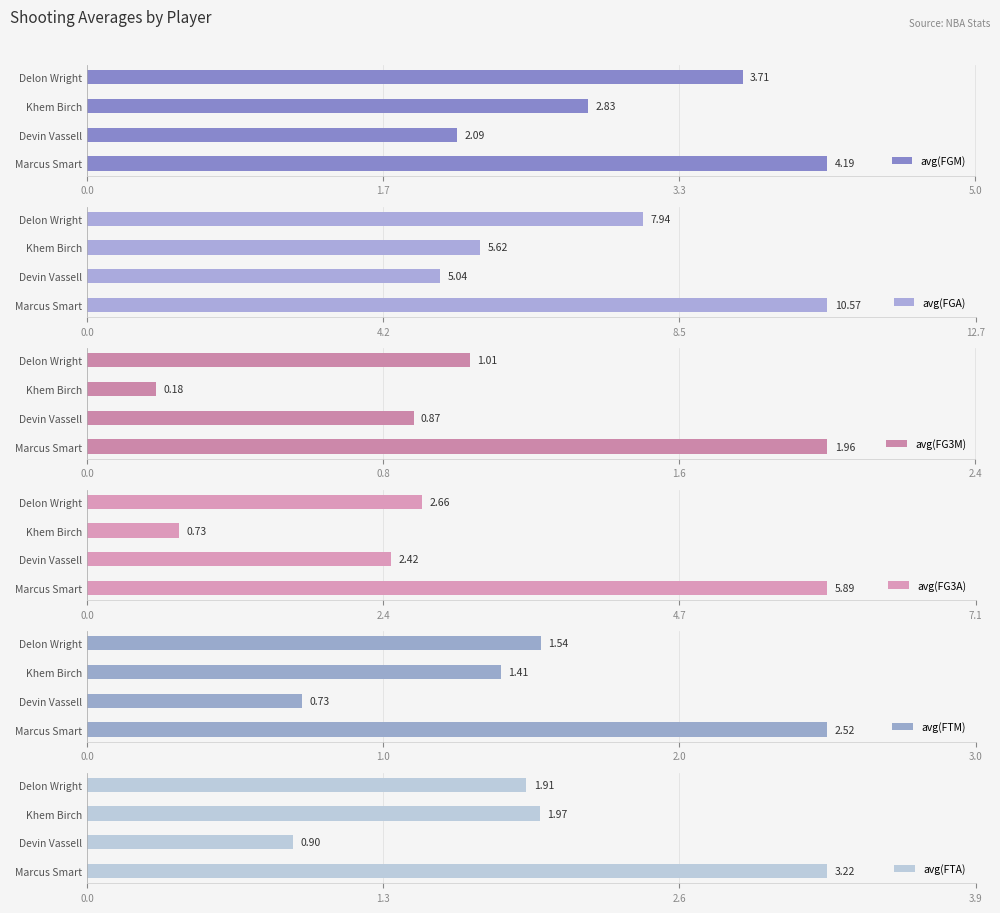

Which category has the lowest value in the avg(FGM) series?

Devin Vassell